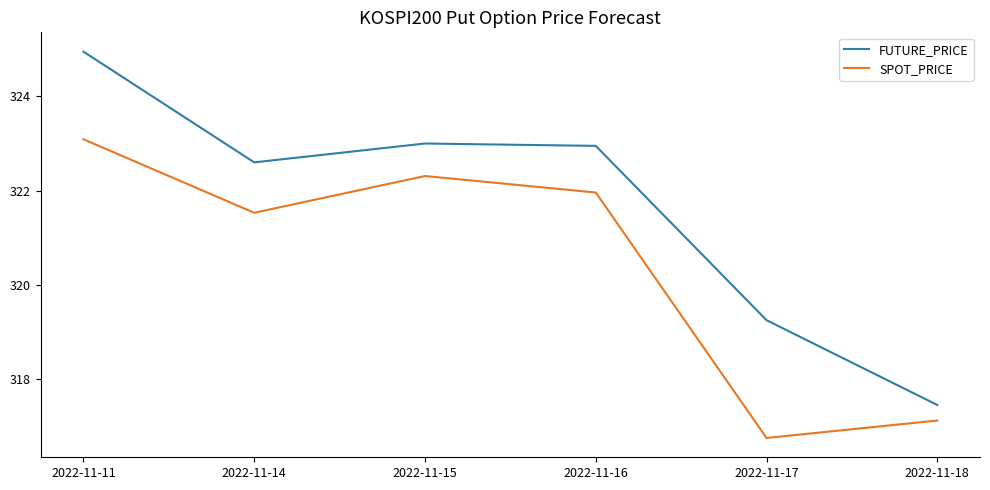

Rank the series by their maximum value, from lowest to highest.

SPOT_PRICE, FUTURE_PRICE